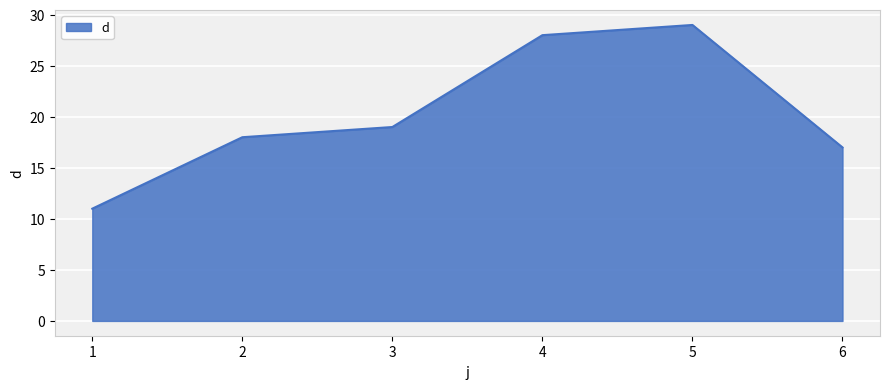

Does the chart display data point markers on the line(s)?

No